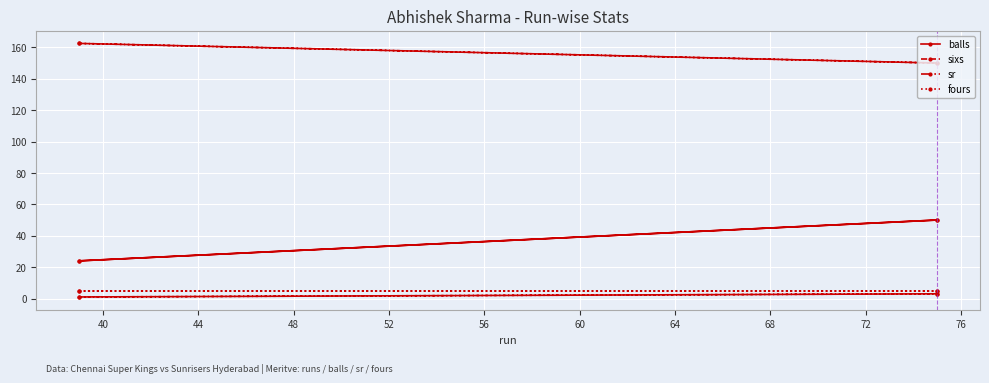

What is the difference between the maximum and minimum values in the sixs series?

2.0